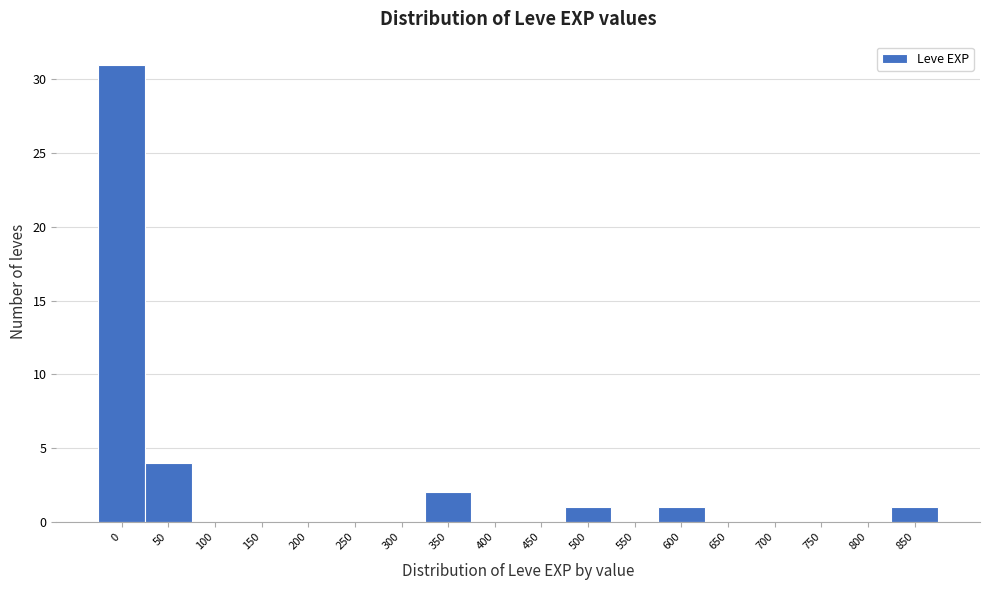

Reading left to right, list all the values displayed in this chart.

0=31	50=4	100=0	150=0	200=0	250=0	300=0	350=2	400=0	450=0	500=1	550=0	600=1	650=0	700=0	750=0	800=0	850=1